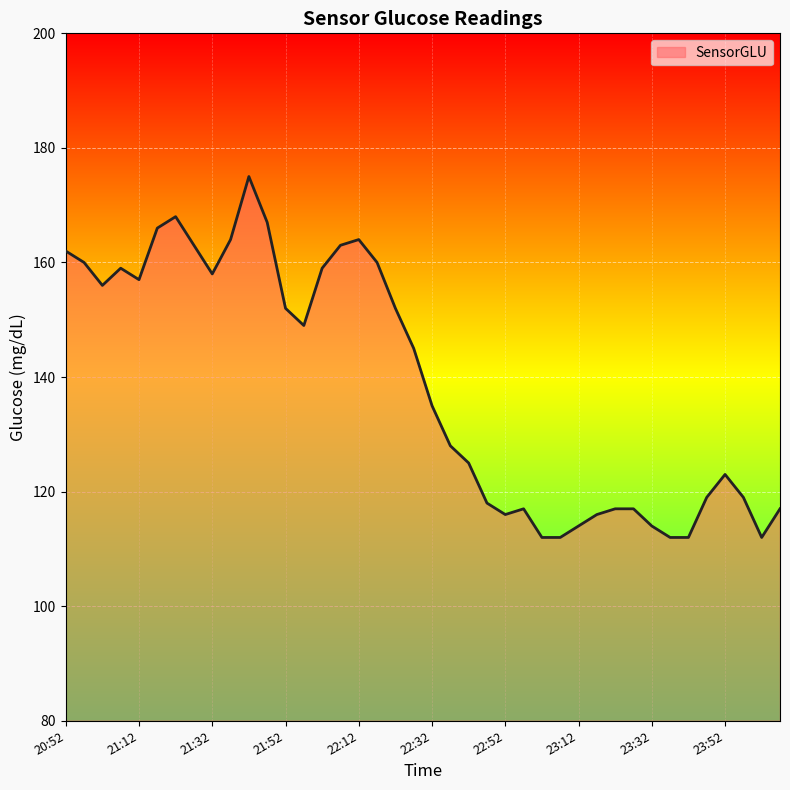

What is the difference between the maximum and minimum values?

63